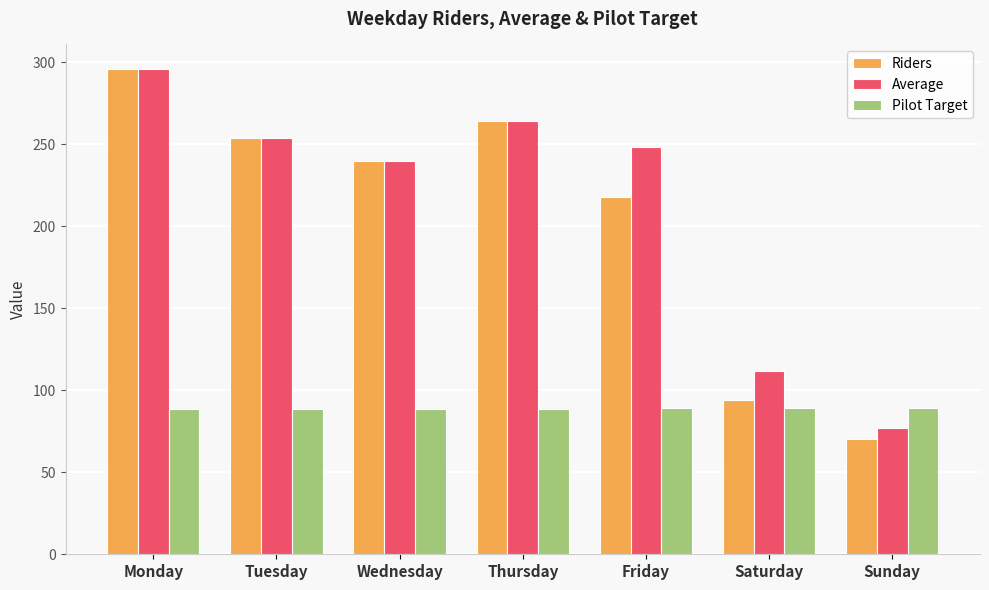

What is the difference between the second highest and minimum values in the Riders series?

194.0